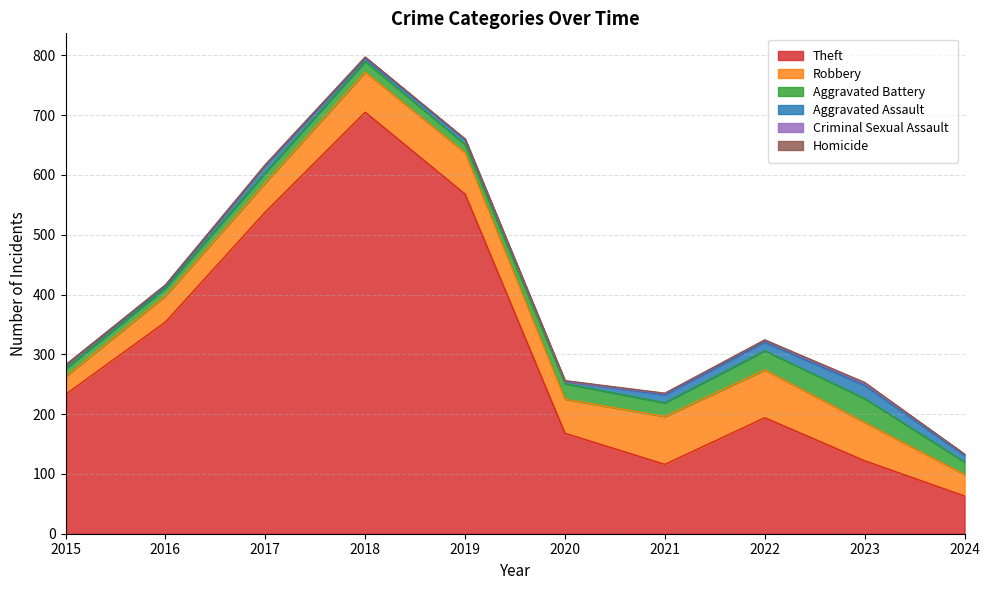

Does the chart have visible grid lines?

Yes